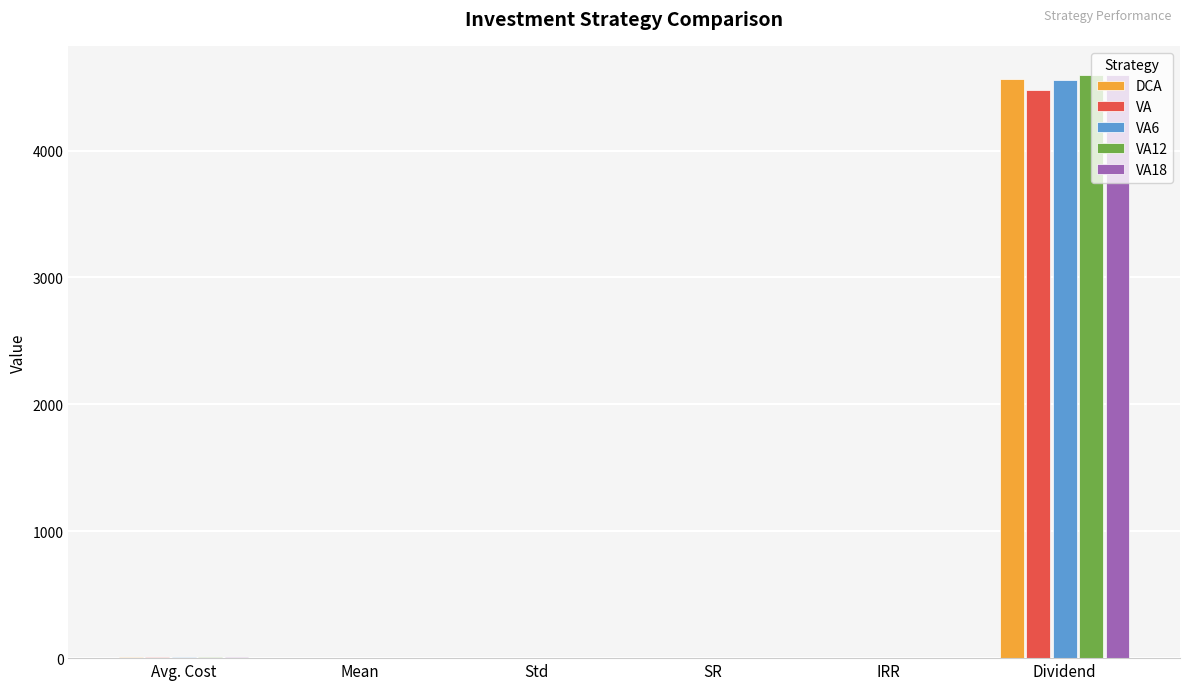

At which label does VA12 reach its peak?

Dividend